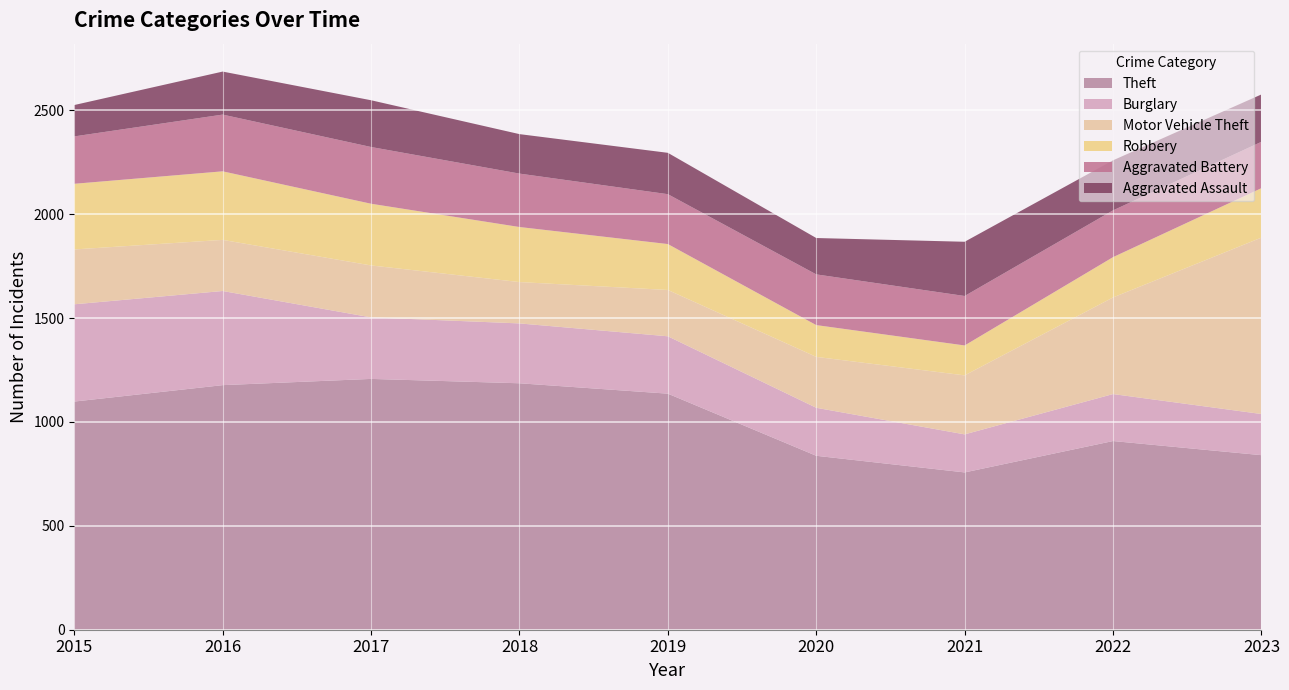

Reading left to right, list all the values displayed in this chart.

Theft: 1098	1177	1207	1186	1136	837	757	908	840
Burglary: 468	453	296	288	276	231	183	226	198
Motor Vehicle Theft: 264	246	250	199	223	245	284	465	849
Robbery: 316	330	297	265	221	153	144	194	238
Aggravated Battery: 228	273	273	257	240	244	238	225	223
Aggravated Assault: 151	207	225	190	199	175	261	241	228